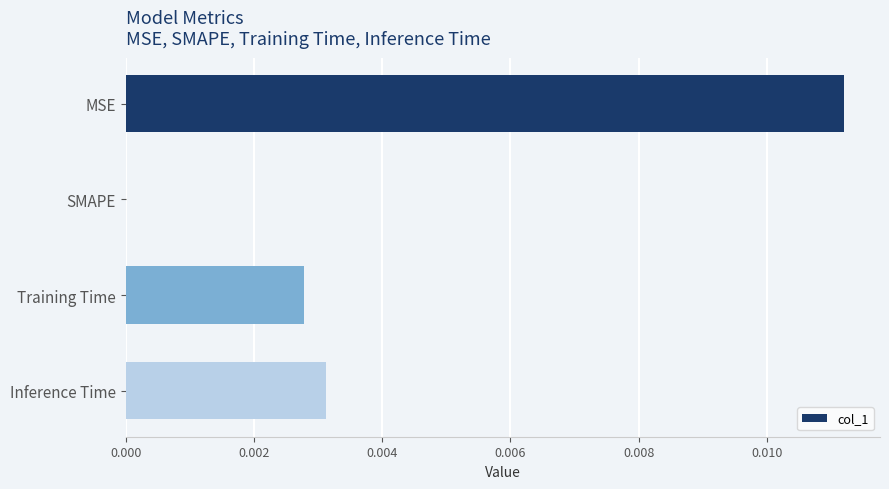

The chart shows a value of 0.0 at Inference Time. True or false?

True